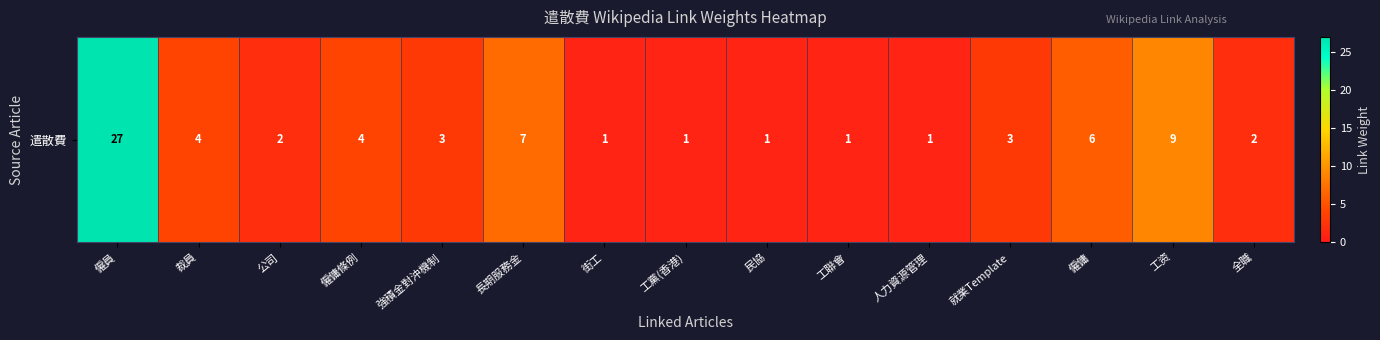

List the labels in order of value, largest first.

僱員, 工资, 長期服務金, 僱傭, 裁員, 僱傭條例, 強積金對沖機制, 就業Template, 公司, 全職, 街工, 工黨(香港), 民協, 工聯會, 人力資源管理